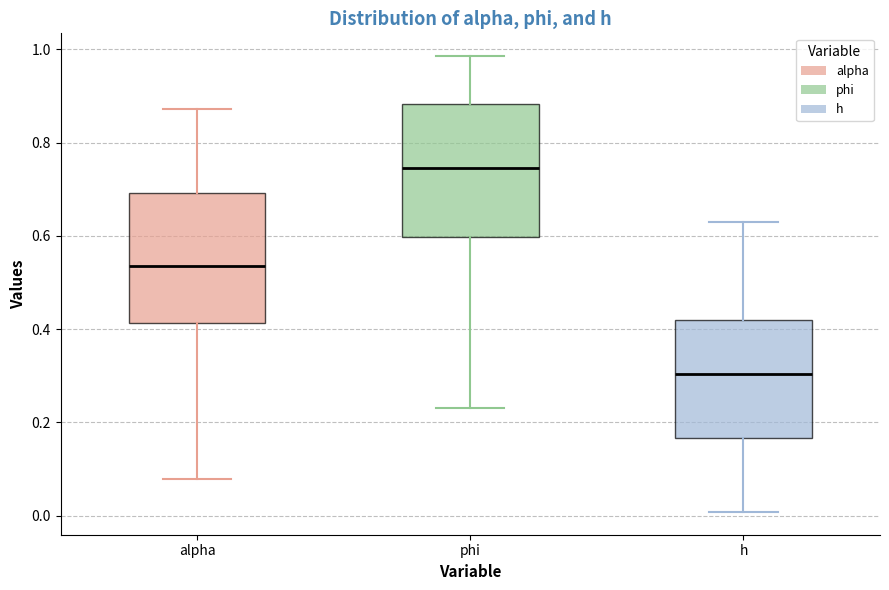

Which box has the lowest median line?

h